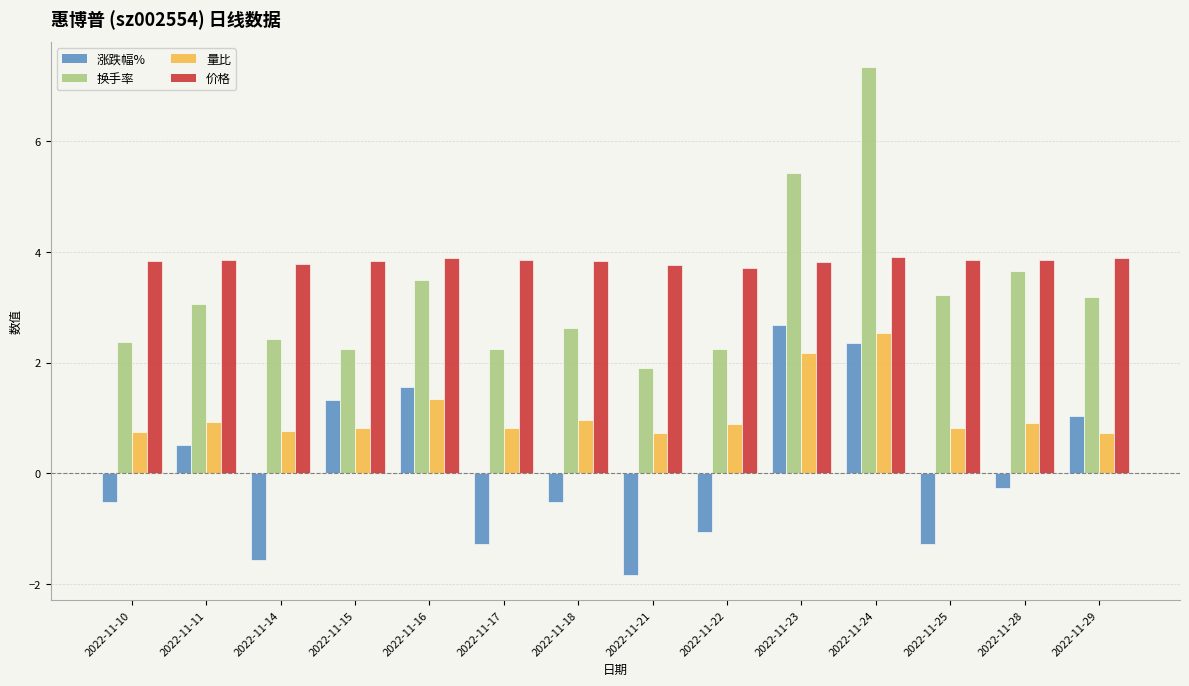

How many bars are there in each group?

4